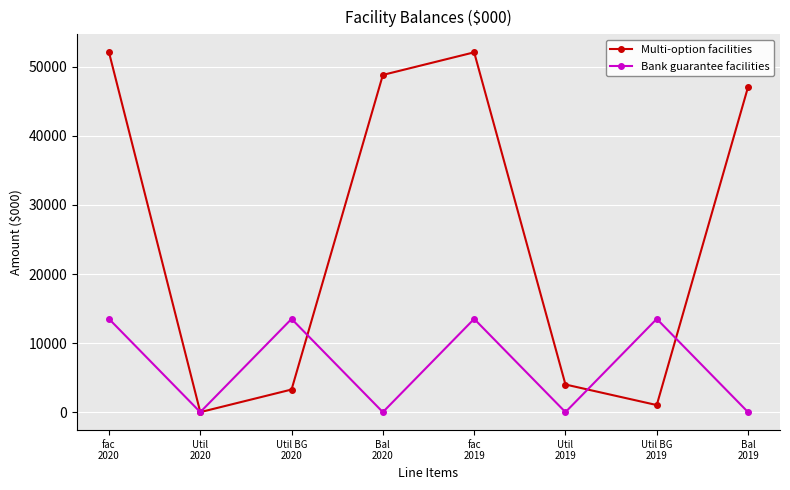

Which category has the lowest value in the Multi-option facilities series?

Util
2020